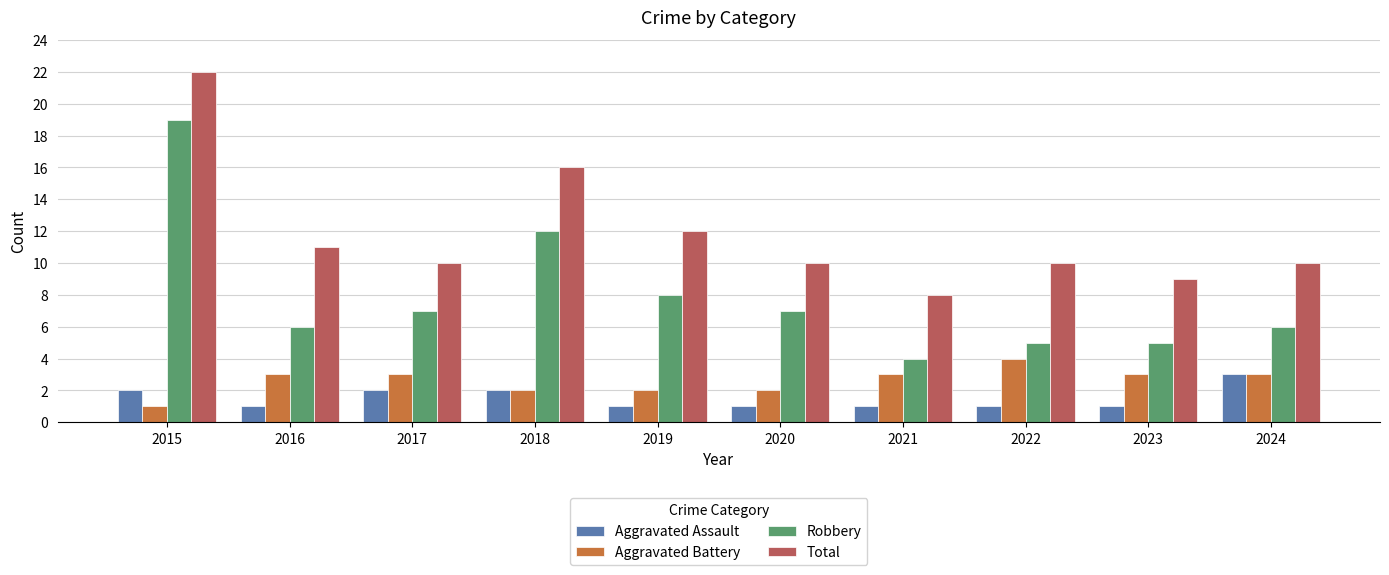

At which label does Total first exceed 10?

2015